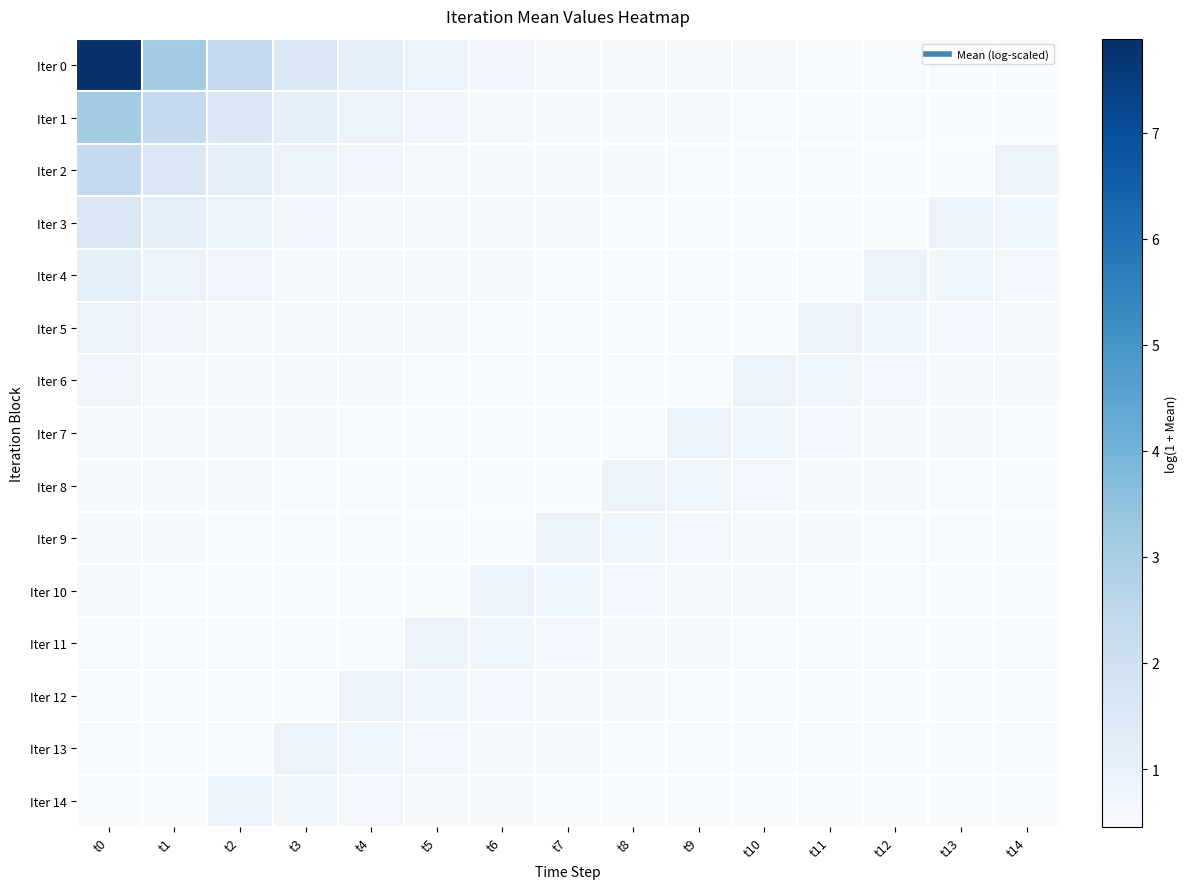

Which series has the largest total across all categories?

Iter 0